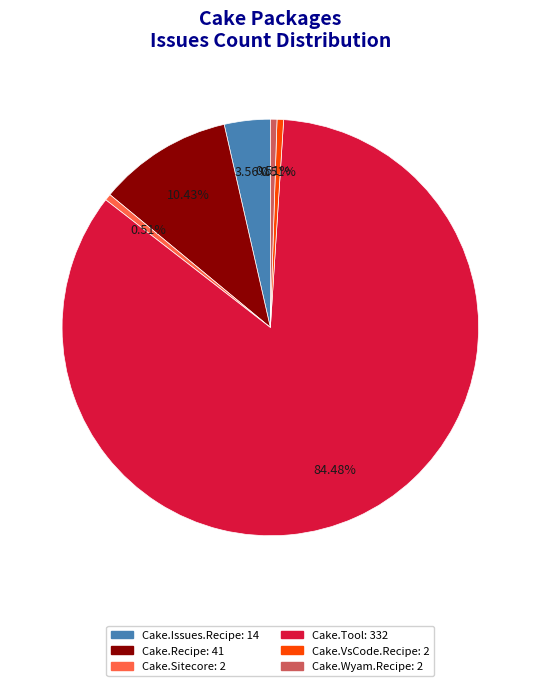

Does any single category account for the majority?

Yes